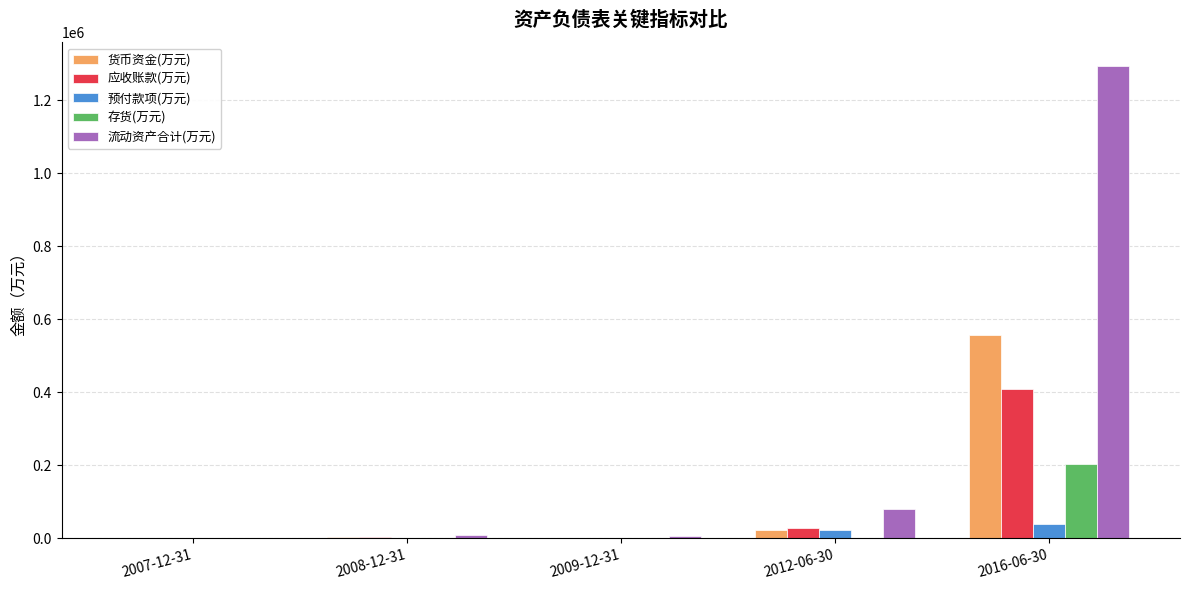

True or false: 货币资金(万元) has a value of 3907 at 2008-12-31.

True